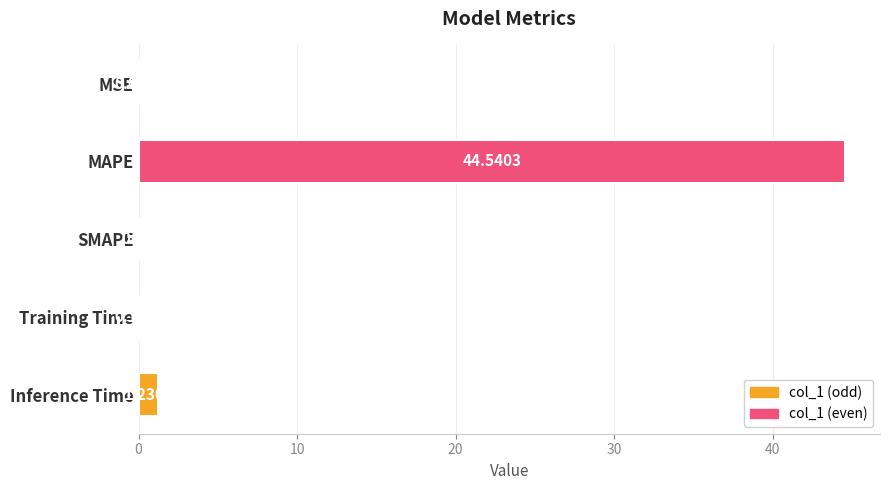

Between SMAPE and MAPE, which is larger?

MAPE